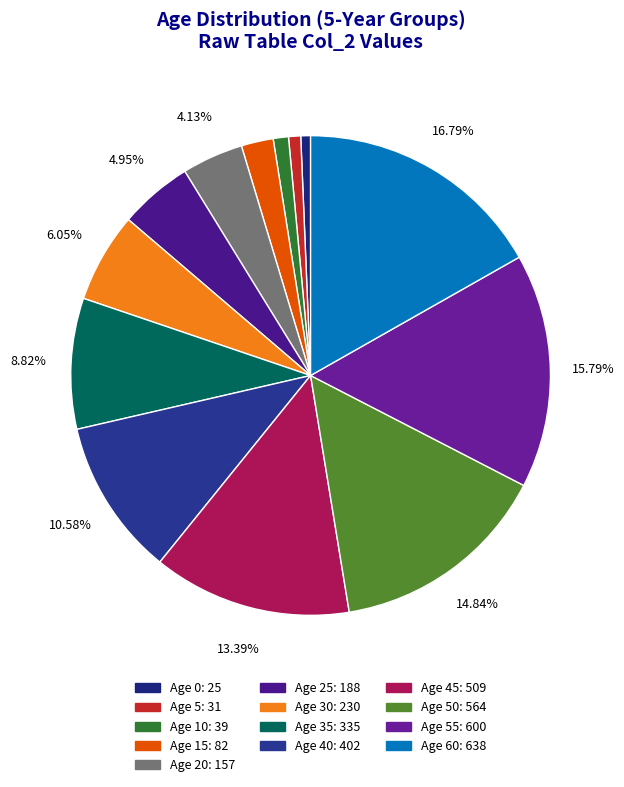

Count the number of slices in the pie.

13